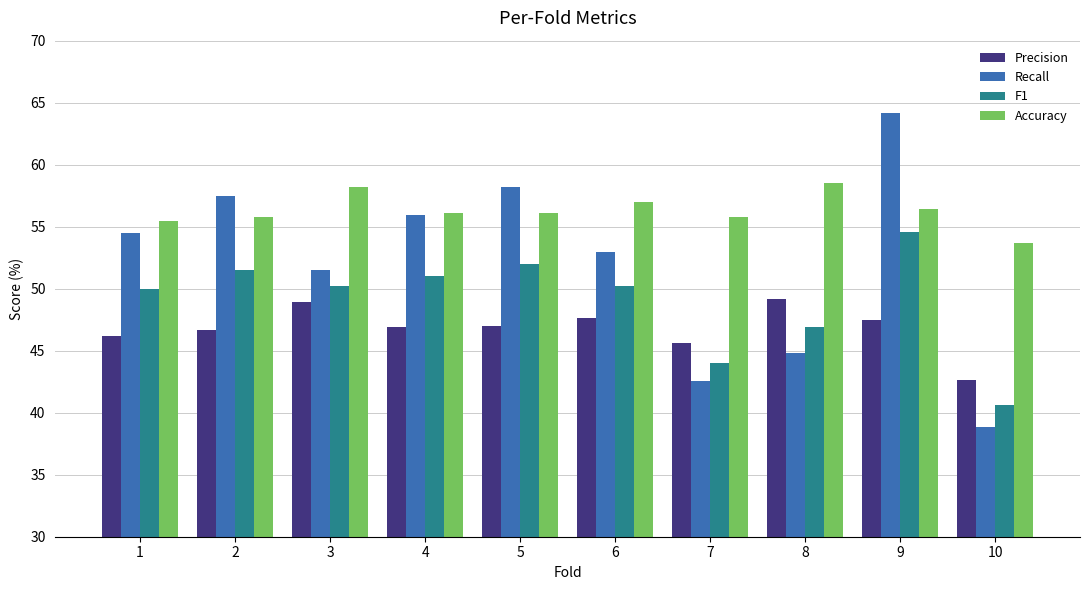

What is the difference between the F1 values at 2 and 6?

1.3